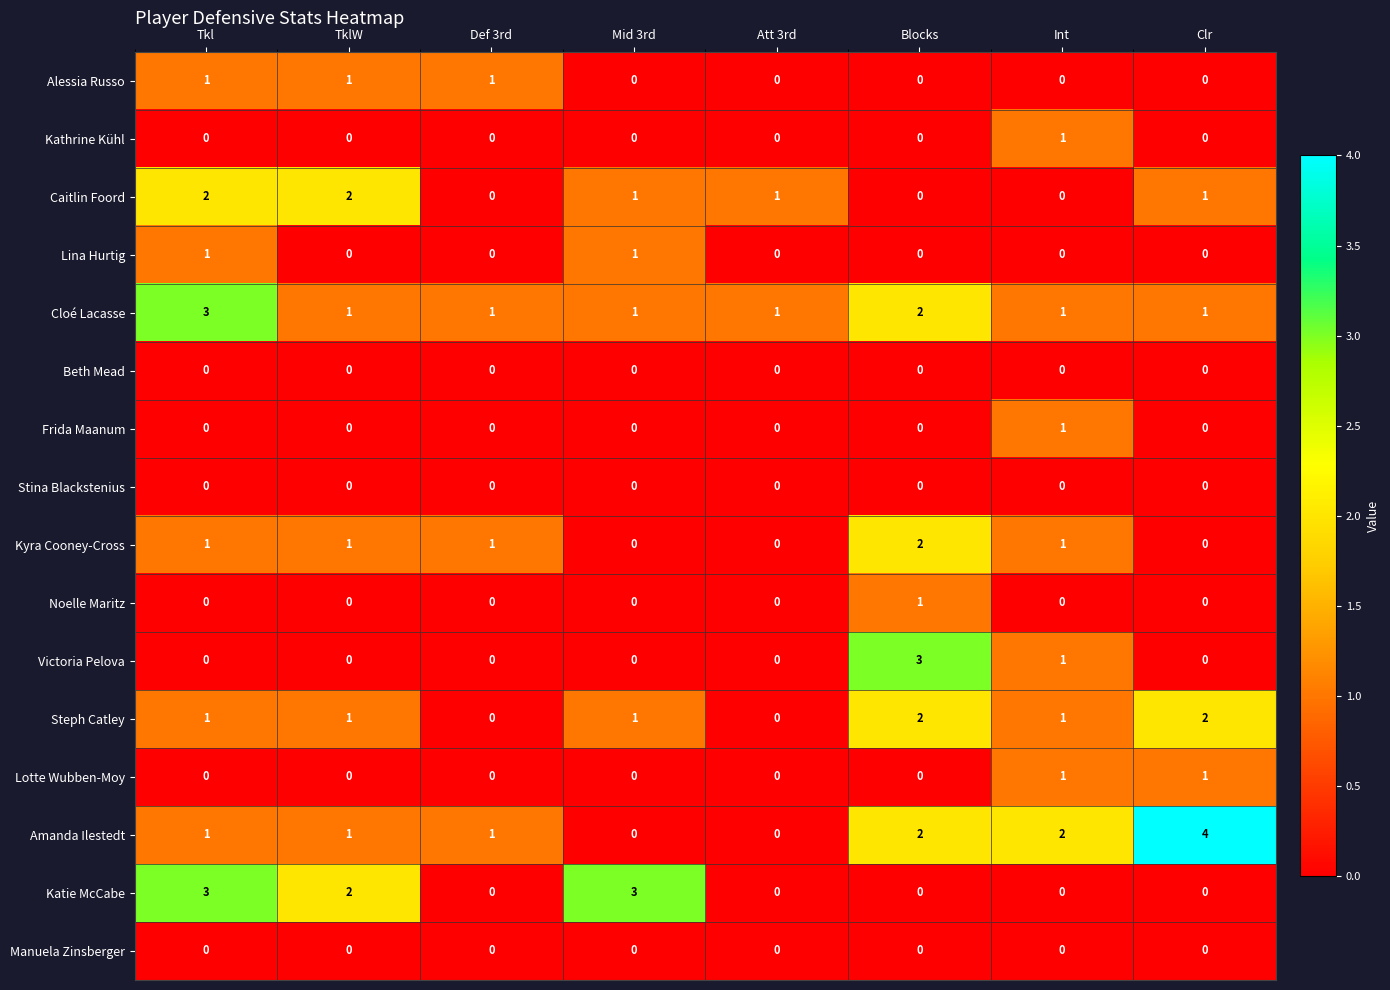

At which category is the sum across all series the highest?

Tkl